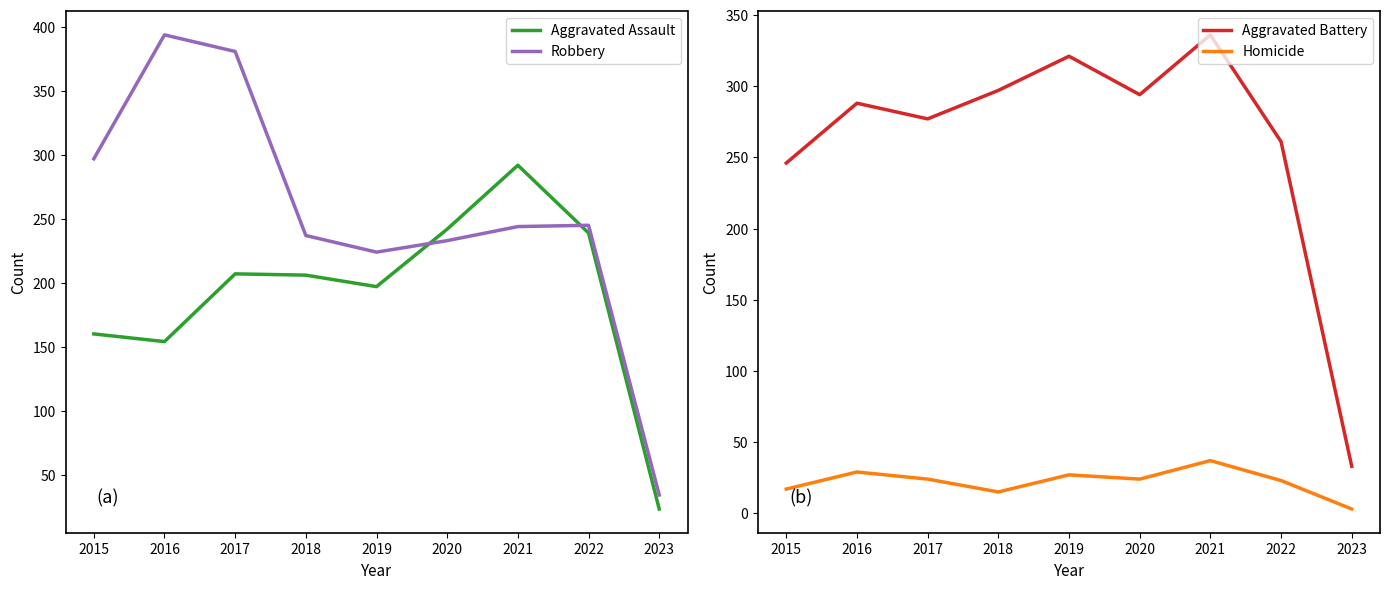

How many data points in Robbery are above 244?

4